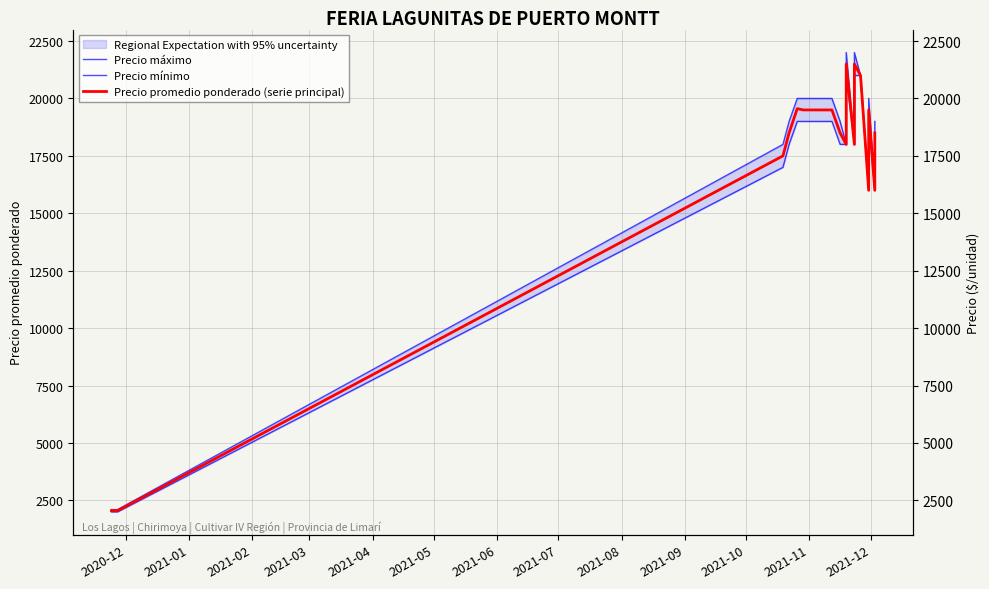

True or false: Precio promedio ponderado (serie principal) and Precio mínimo cross at least once.

False